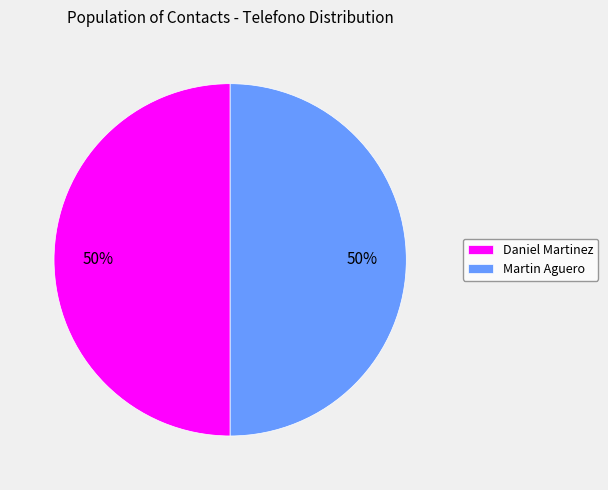

Is the sum of Martin Aguero and Daniel Martinez greater than half?

Yes